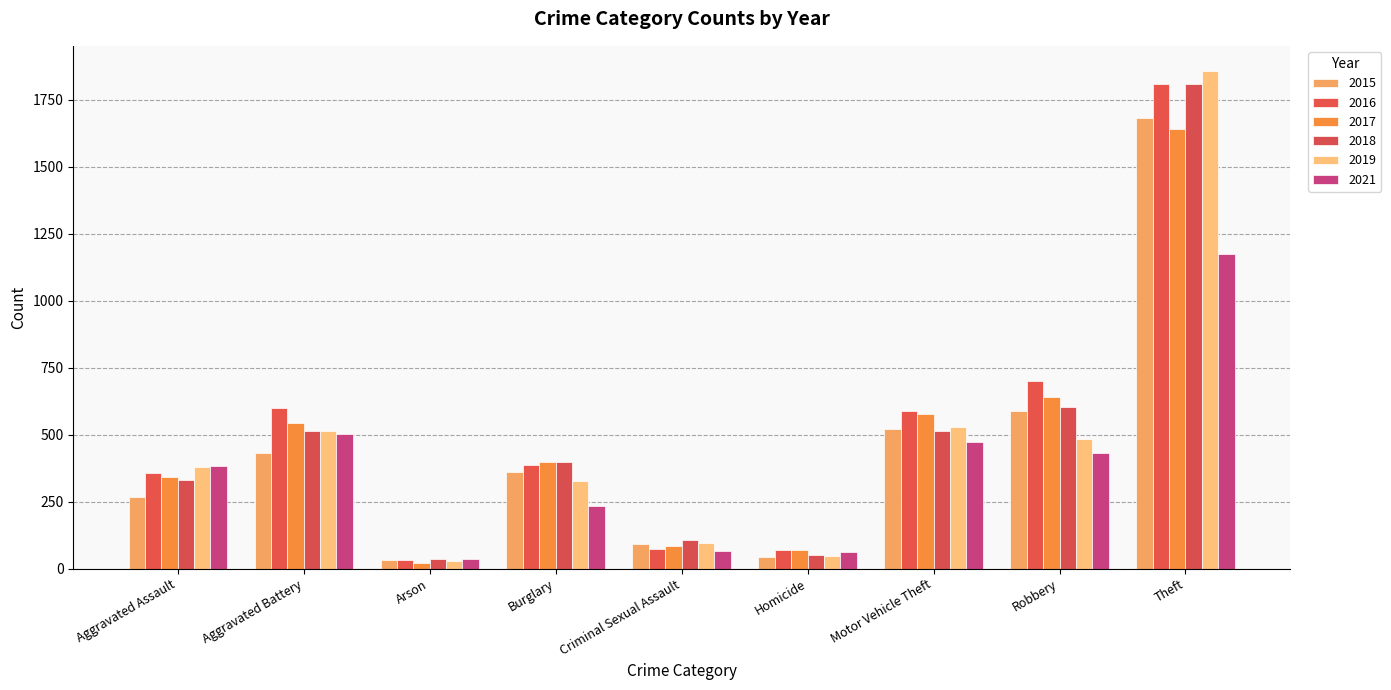

What is the label of the 8th bar from the right?

Aggravated Battery